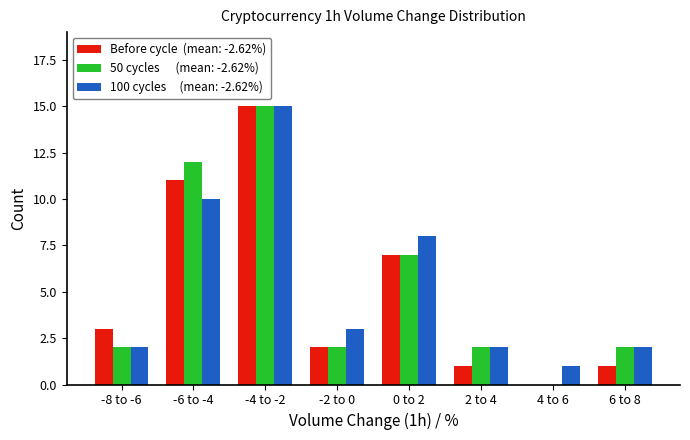

Which category has the highest value across all series?

-4 to -2